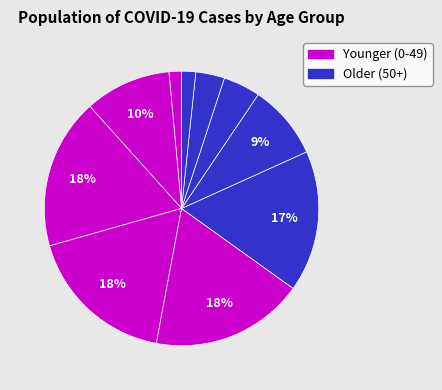

How many segments does this pie chart have?

10